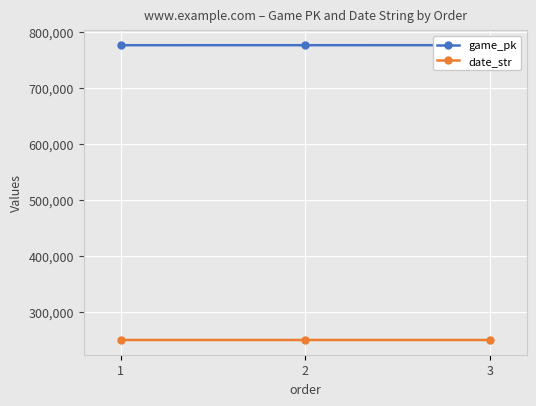

What is the value of the date_str point at the 3rd from the left?

250909